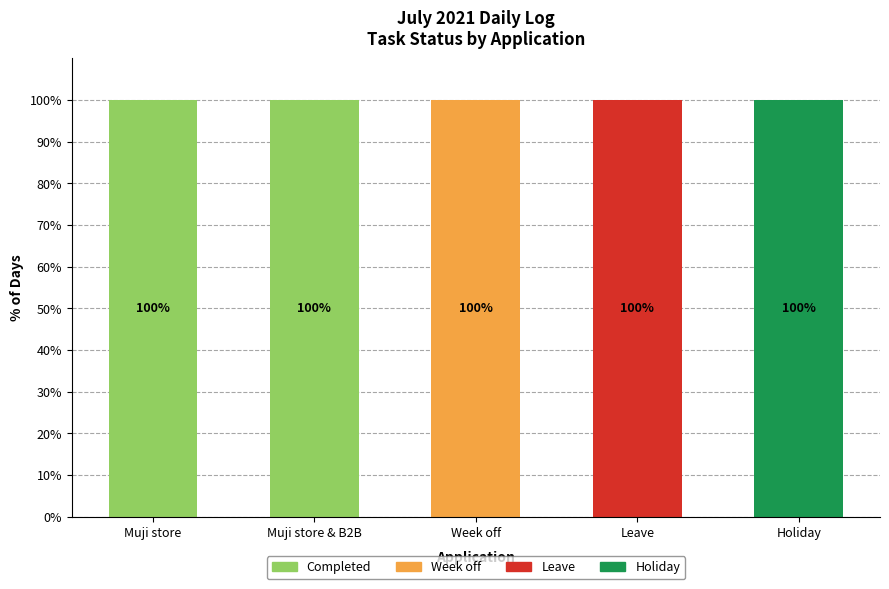

What is the maximum value for Completed?

100